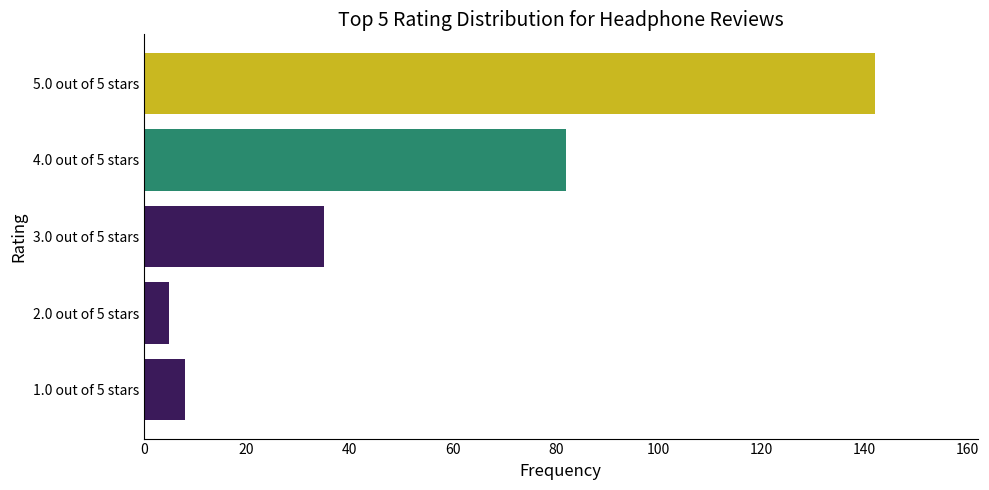

Which has a higher value, 5.0 out of 5 stars or 2.0 out of 5 stars?

5.0 out of 5 stars